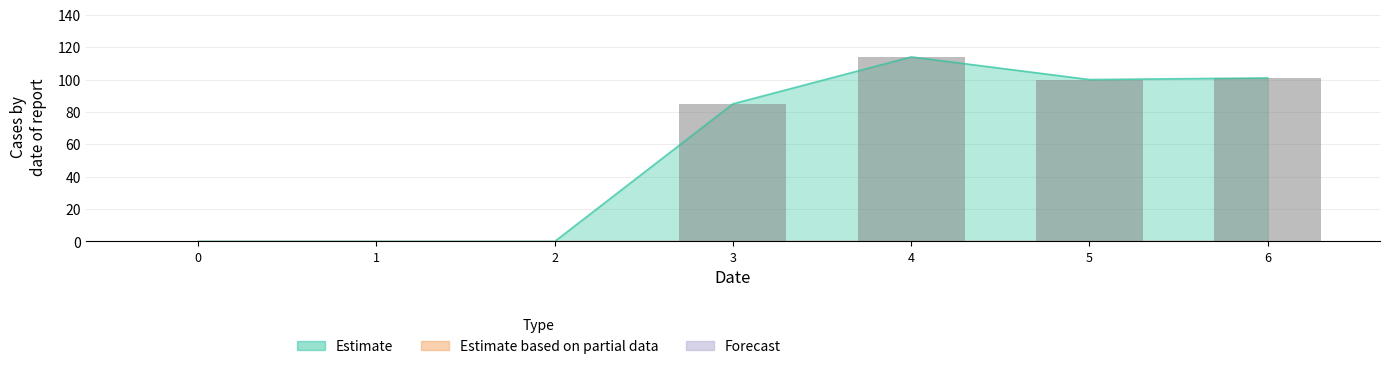

Are the bars grouped side by side (vs. stacked)?

Yes